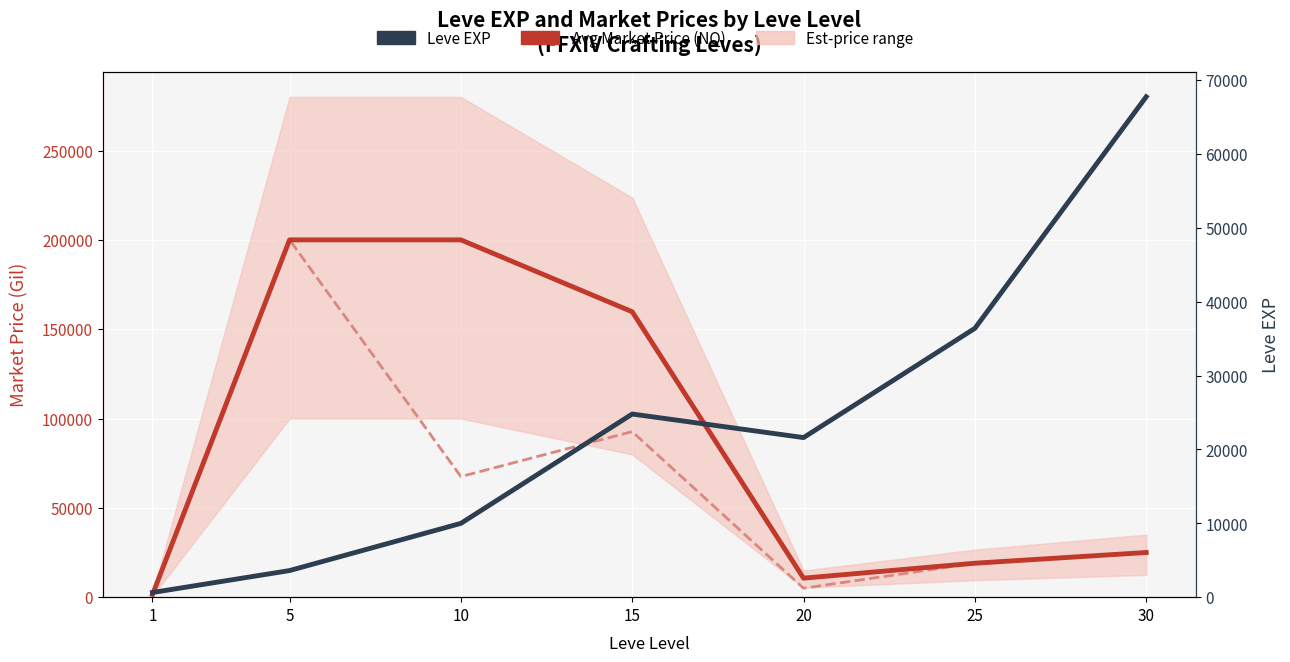

What is the maximum value for Avg Market Price (NQ)?

200000.0